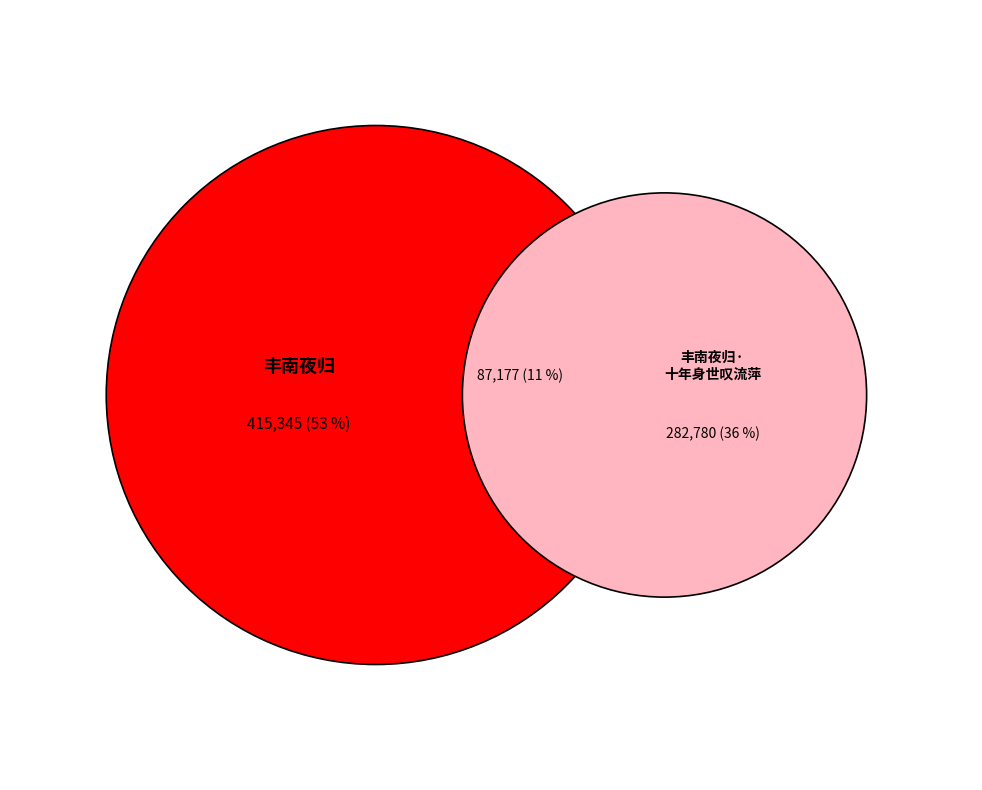

To the nearest percent, what percentage of the pie is 丰南夜归?

53%